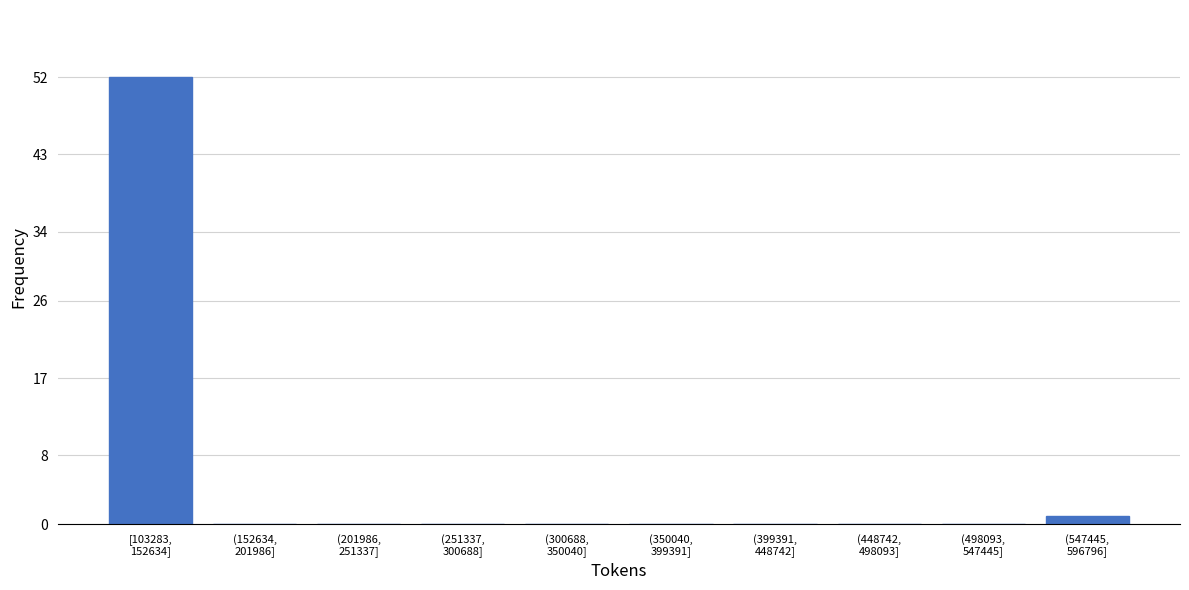

What is the sum of all values?

53